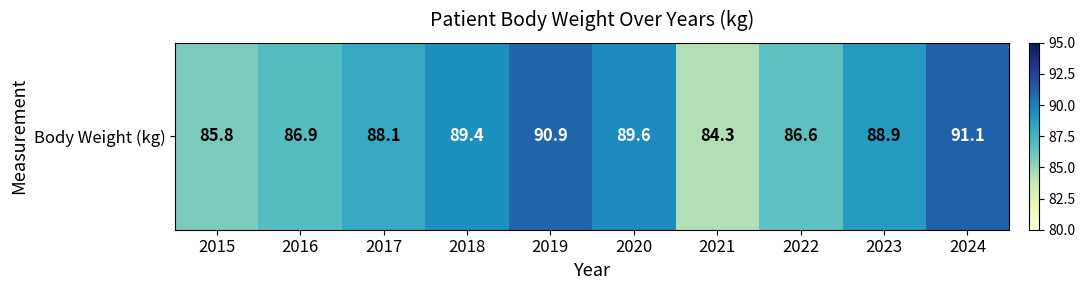

True or false: the data shows 120.1 at 2020.

False